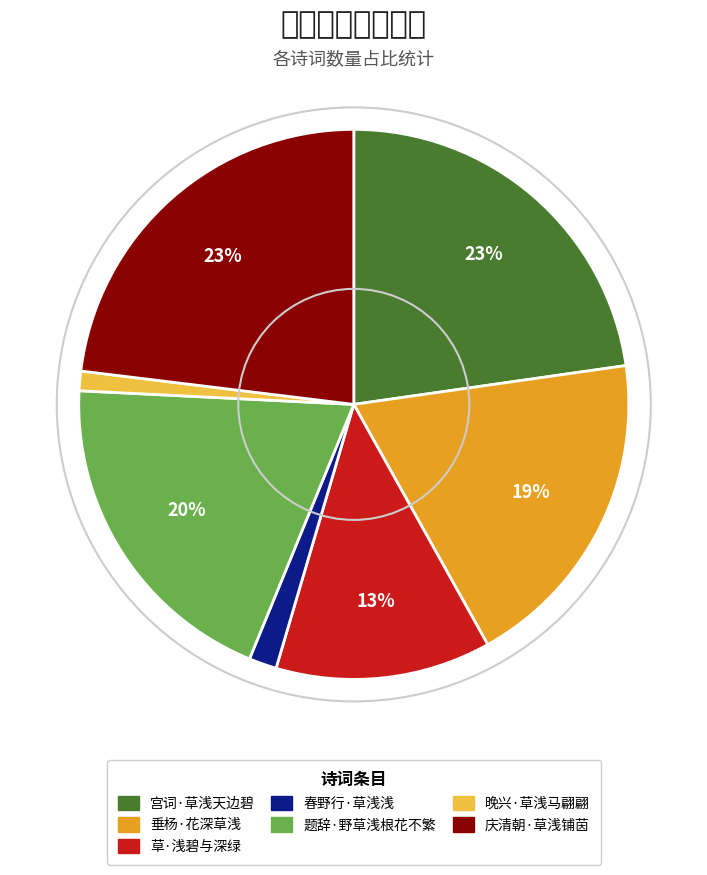

What is the largest slice in the pie chart?

庆清朝·草浅铺茵